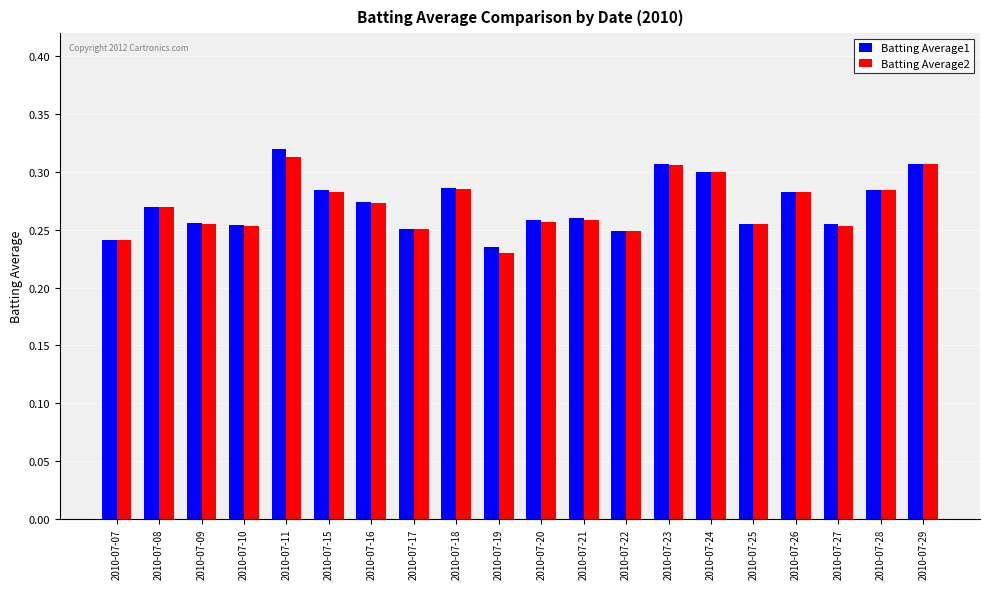

At which category does the chart reach its peak across all series?

2010-07-11